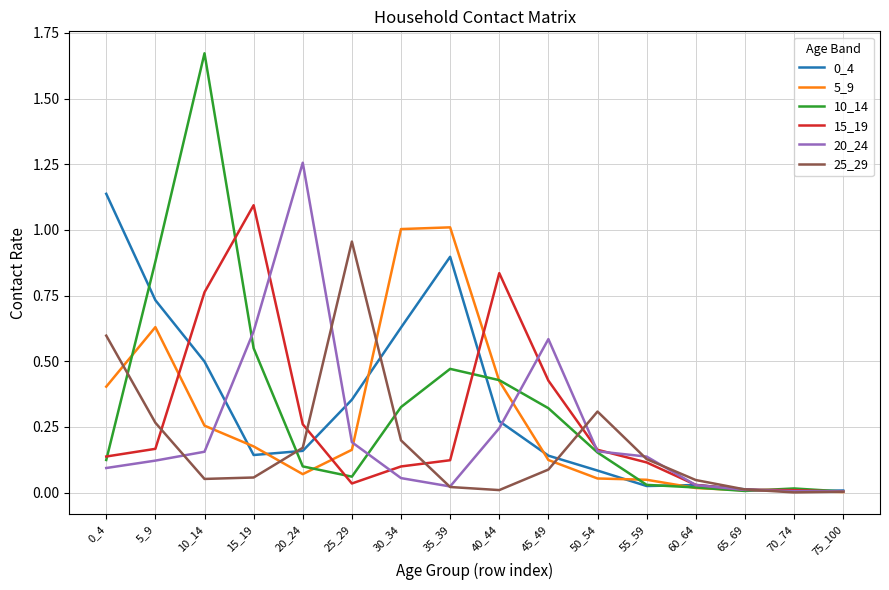

Is this an area chart (filled region under the line)?

No